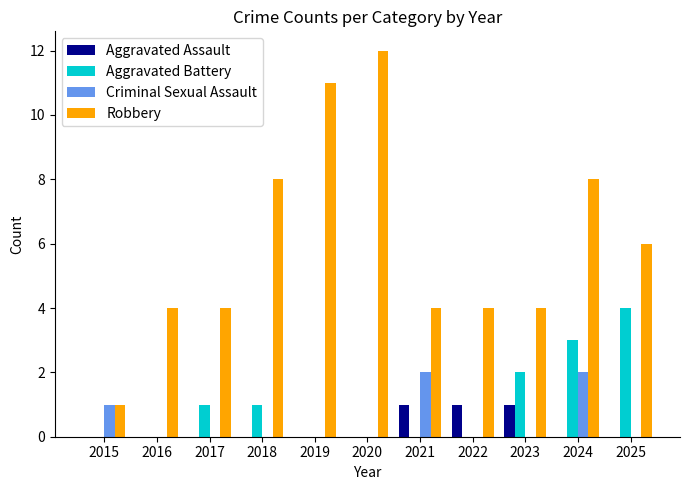

Which series has the largest total across all categories?

Robbery